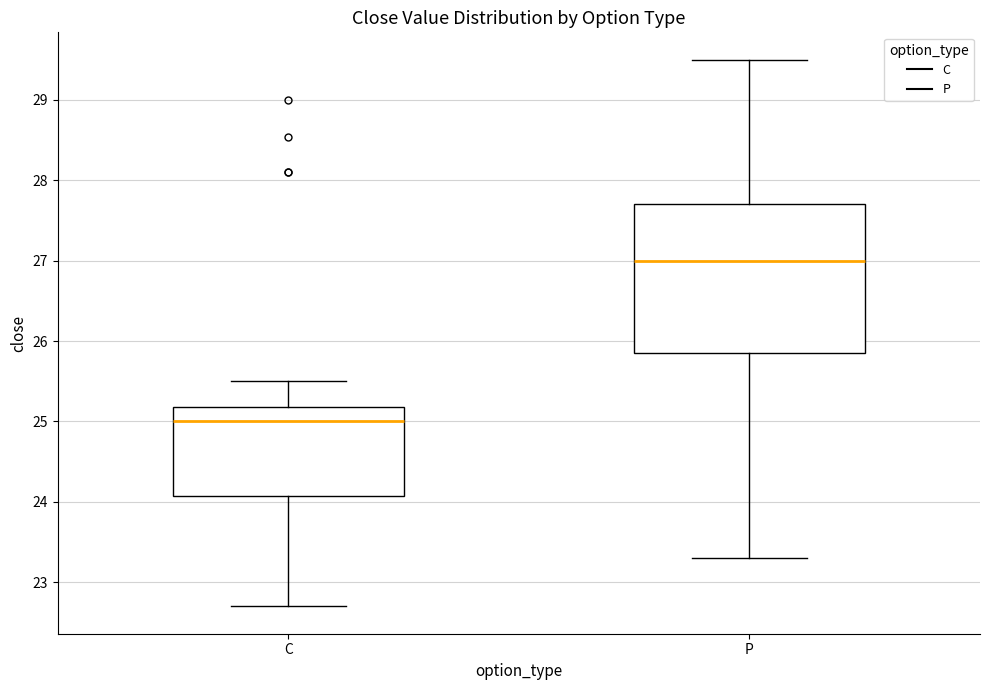

Where does the lower whisker of the box for C end on the y-axis? The values are not printed on the chart, so give them approximately, as read against the axis.

22.7